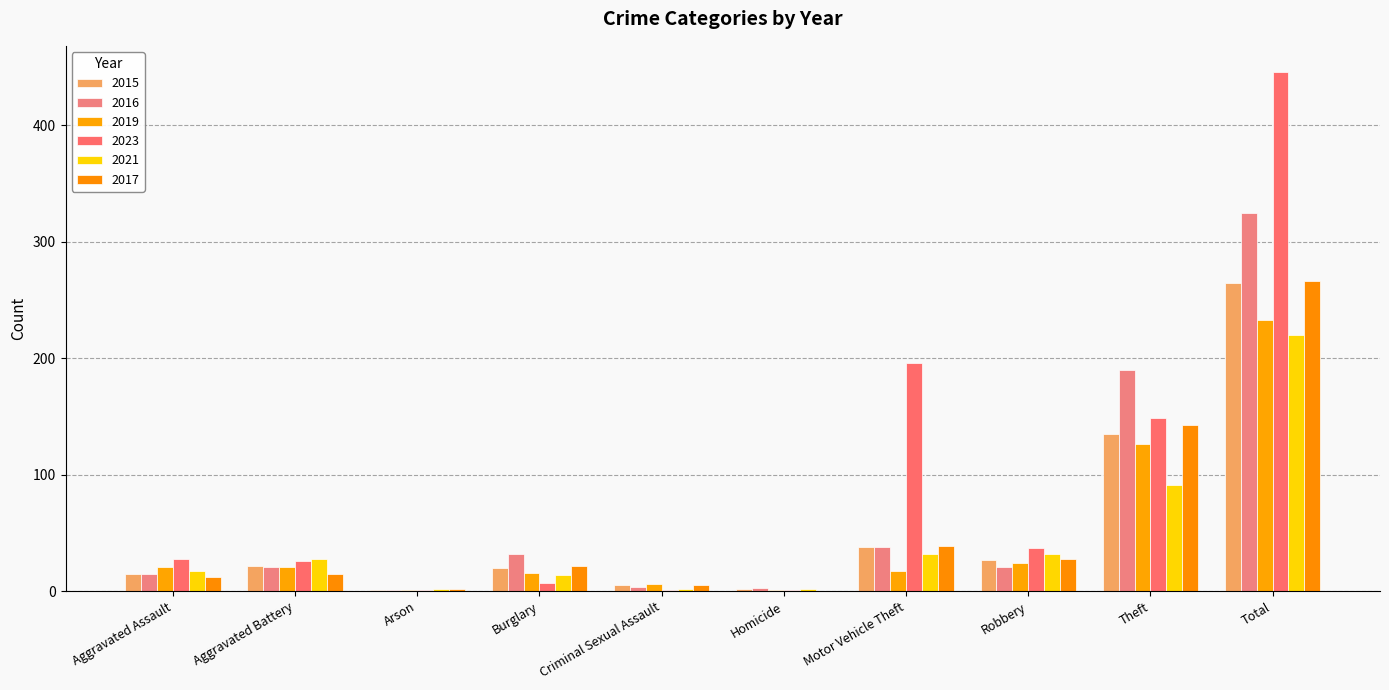

What is the maximum value for 2017?

266